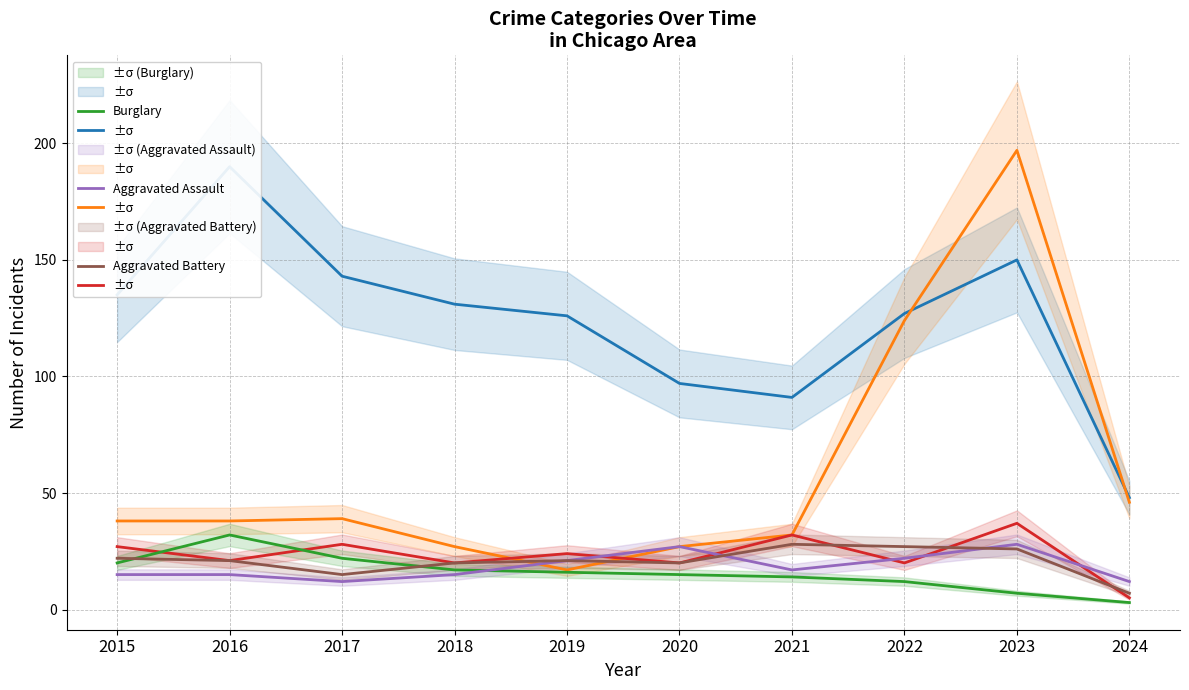

Rank the categories by Robbery value from highest to lowest.

2023, 2021, 2017, 2015, 2019, 2016, 2018, 2020, 2022, 2024